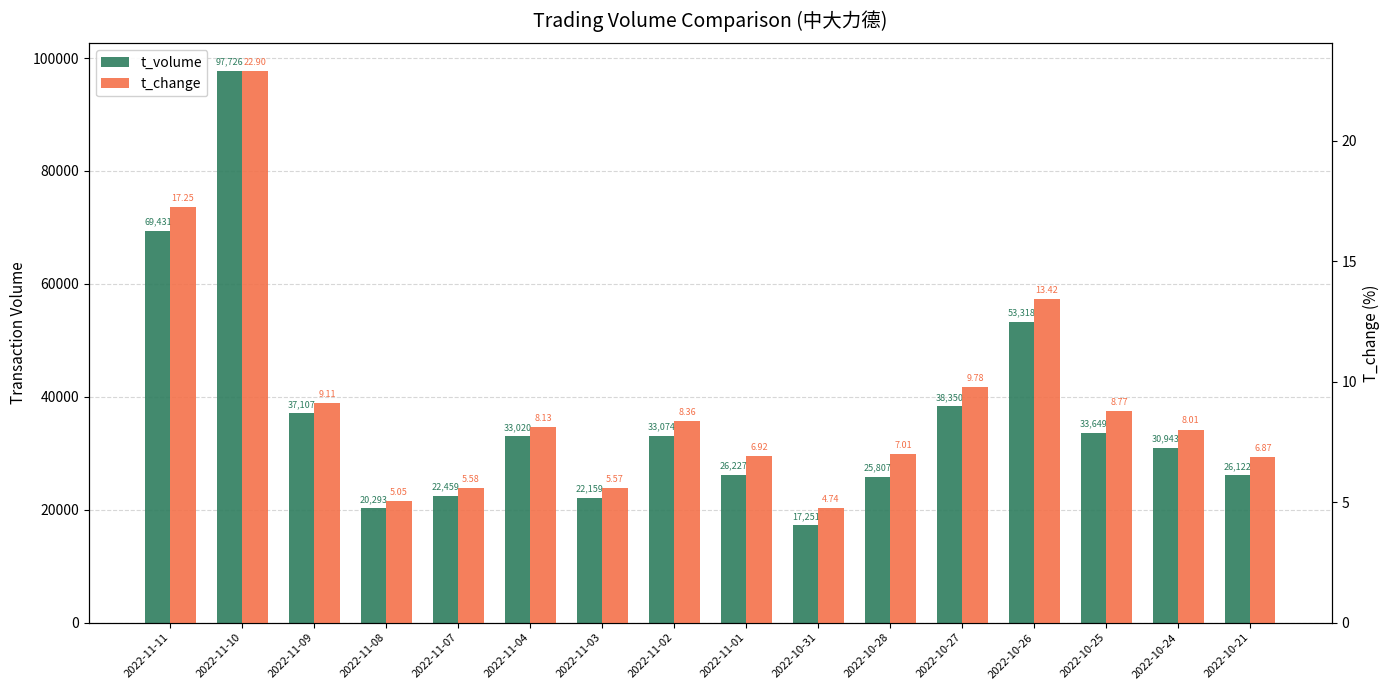

How many categories are shown in the chart?

16